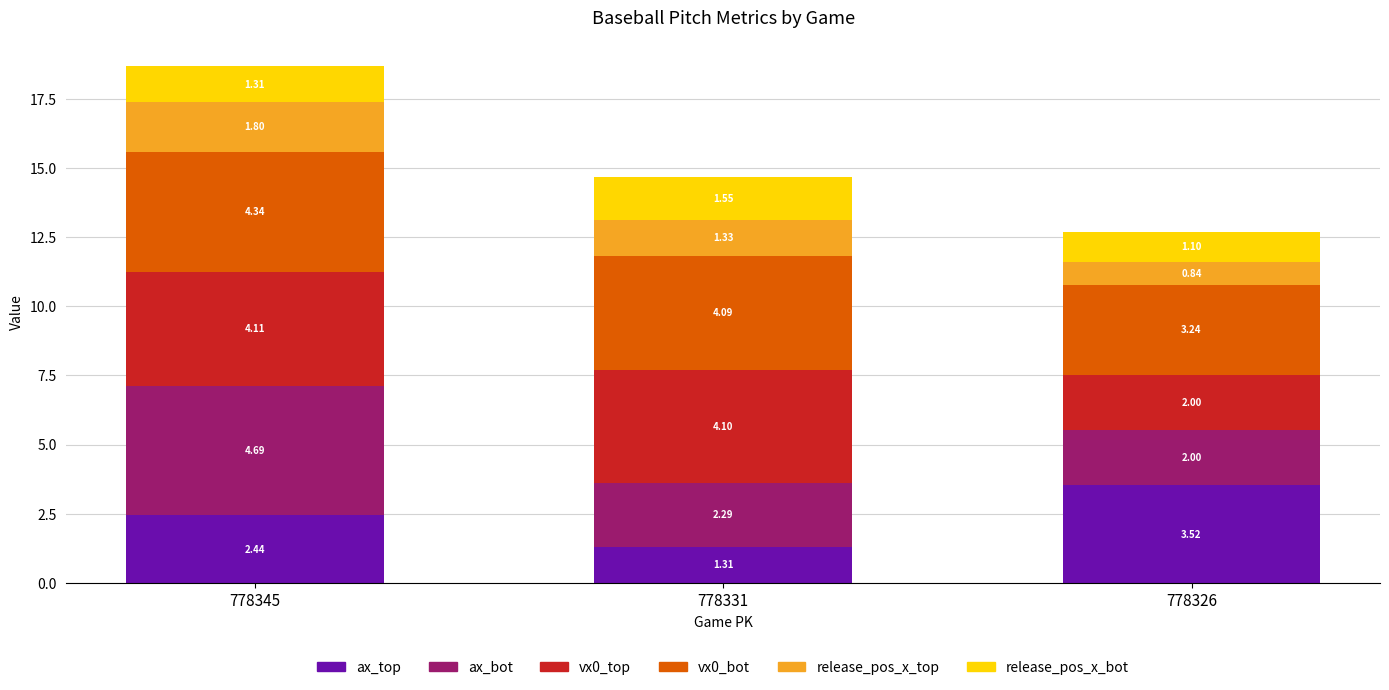

How many series are shown in this chart?

6